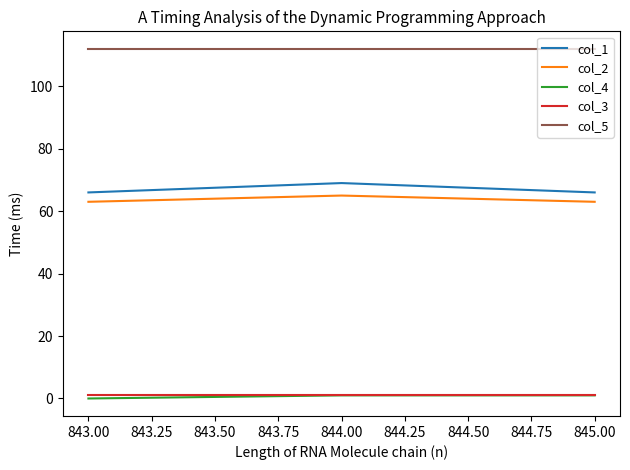

Count the number of data series in this chart.

5